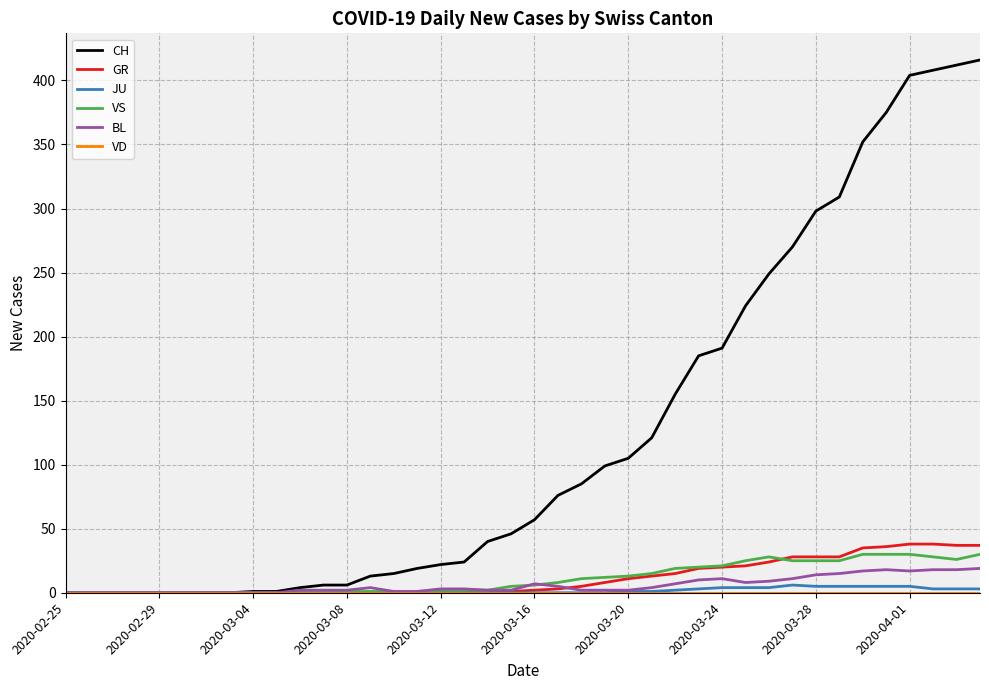

Which series has the largest range (max minus min)?

CH